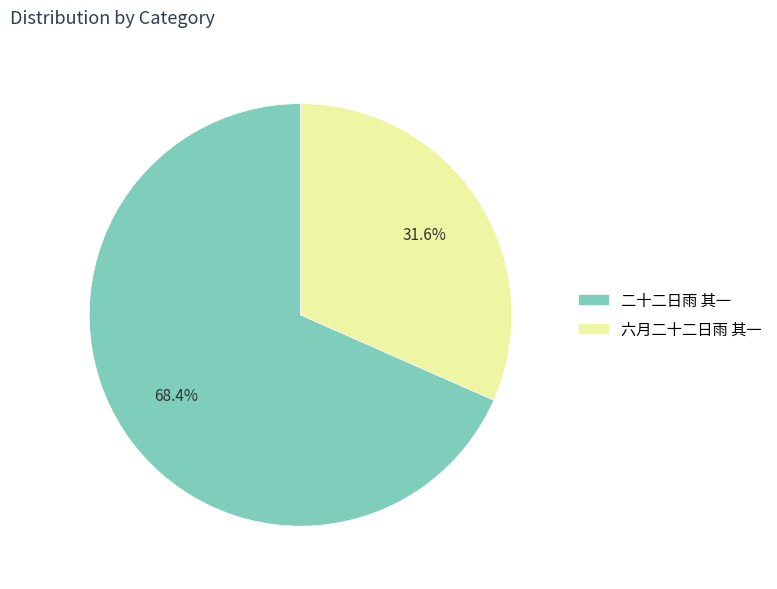

Which category has the biggest portion of the pie?

二十二日雨 其一